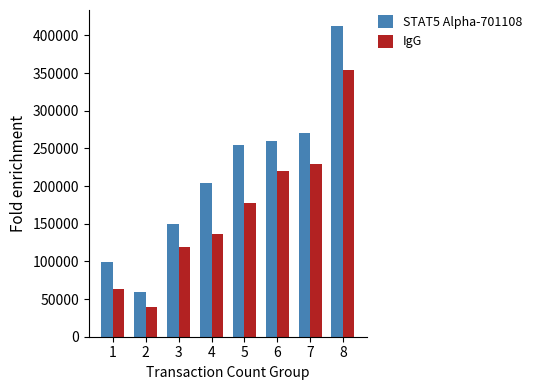

Is it true that STAT5 Alpha-701108 equals 413000 at 8?

True